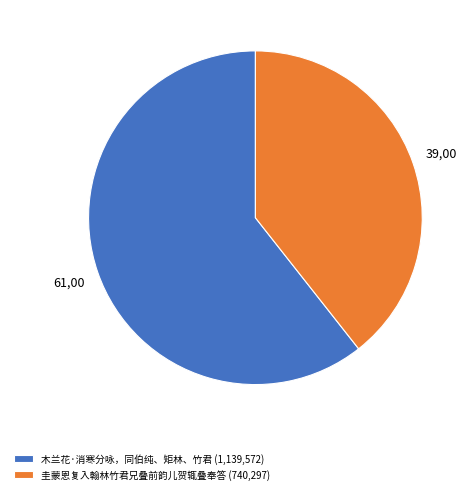

Between 圭蒙恩复入翰林竹君兄叠前韵儿贺辄叠奉答 (740,297) and 木兰花·消寒分咏，同伯纯、矩林、竹君 (1,139,572), which is larger?

木兰花·消寒分咏，同伯纯、矩林、竹君 (1,139,572)